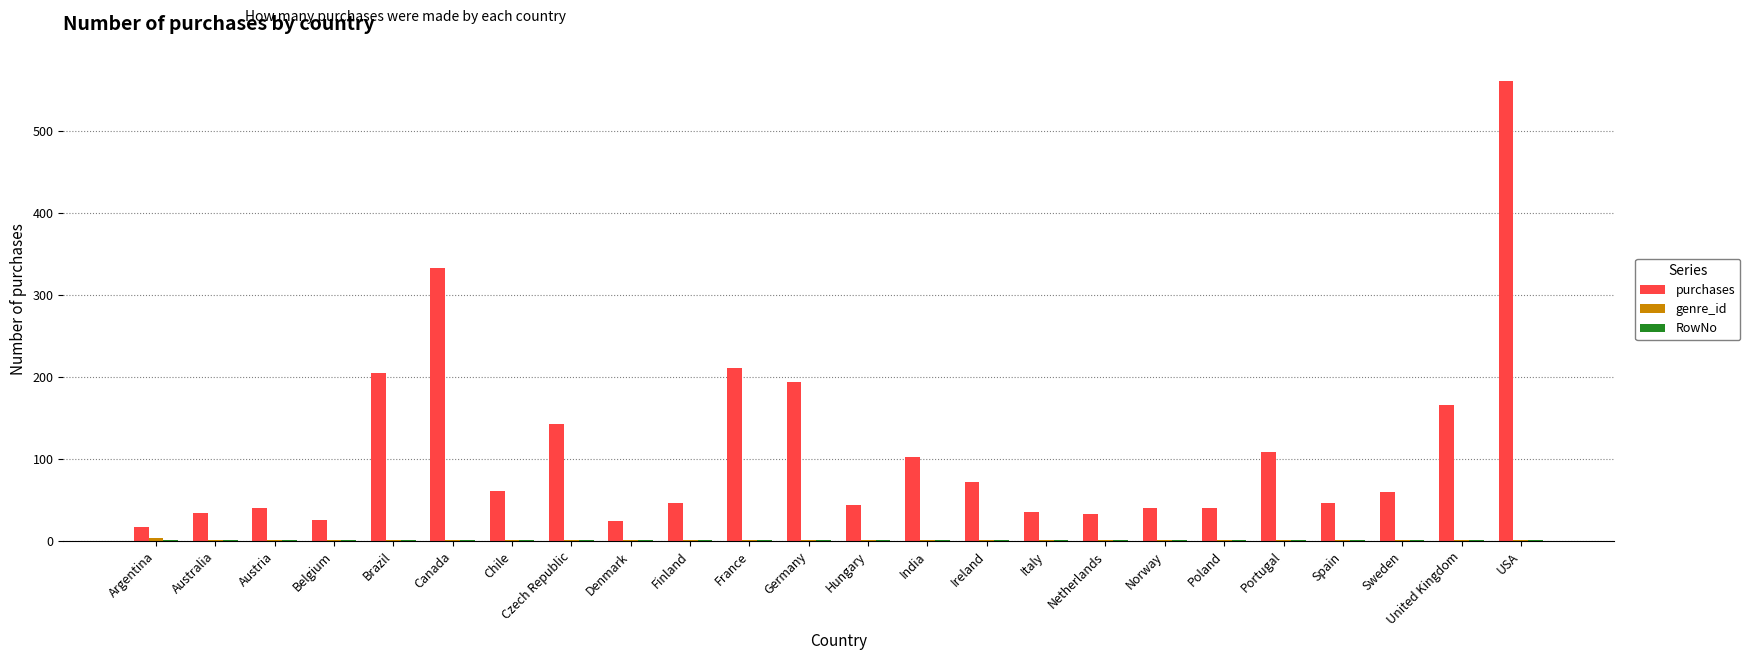

At which category is the sum across all series the highest?

USA